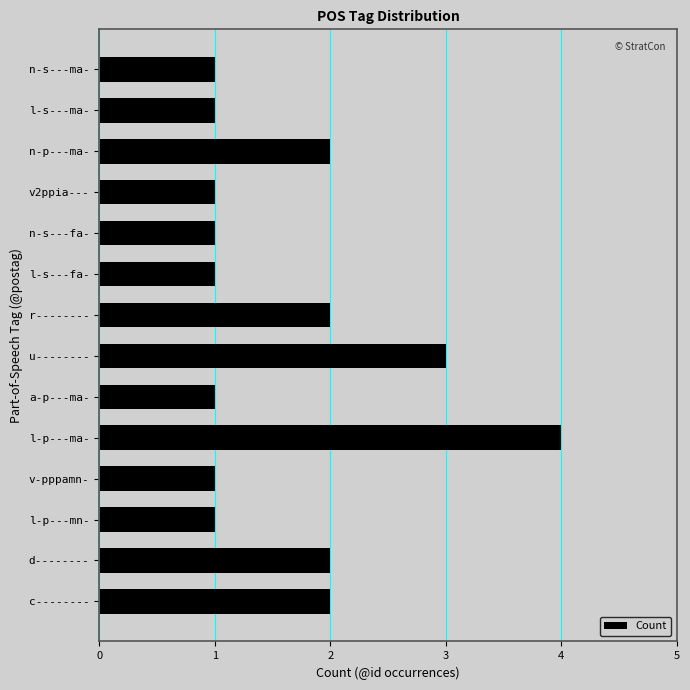

What is the sum of all values?

23